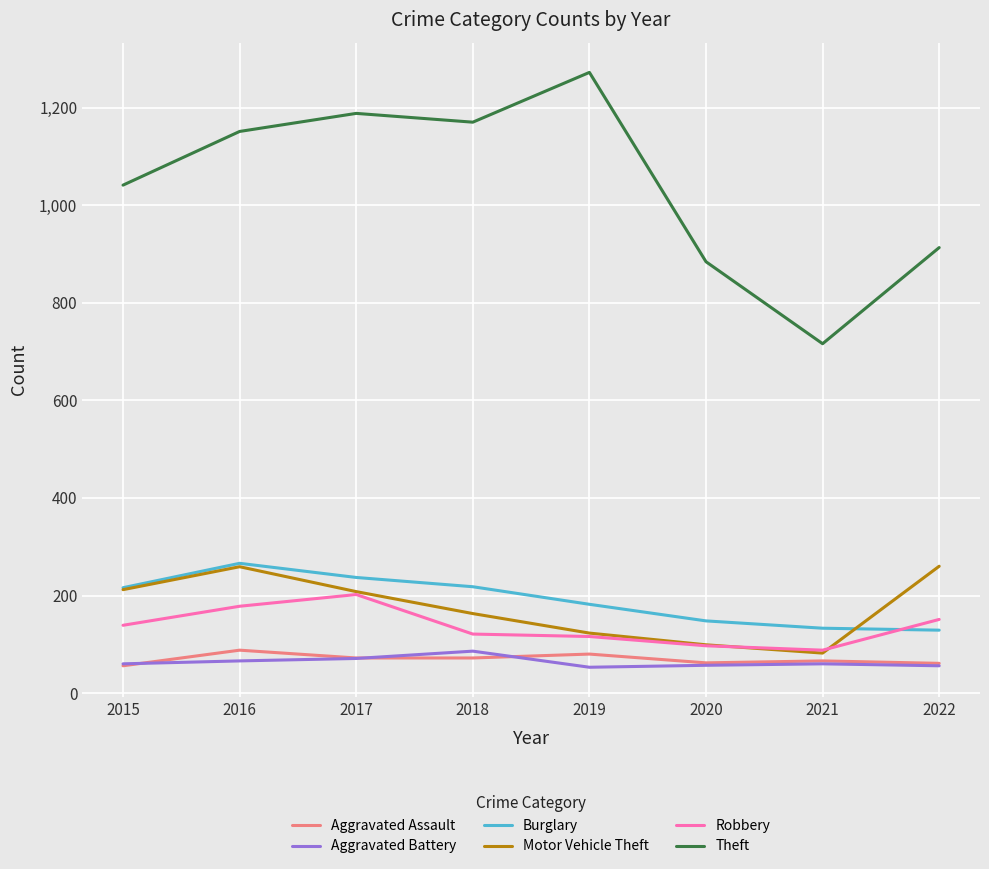

Which series has the largest total across all categories?

Theft